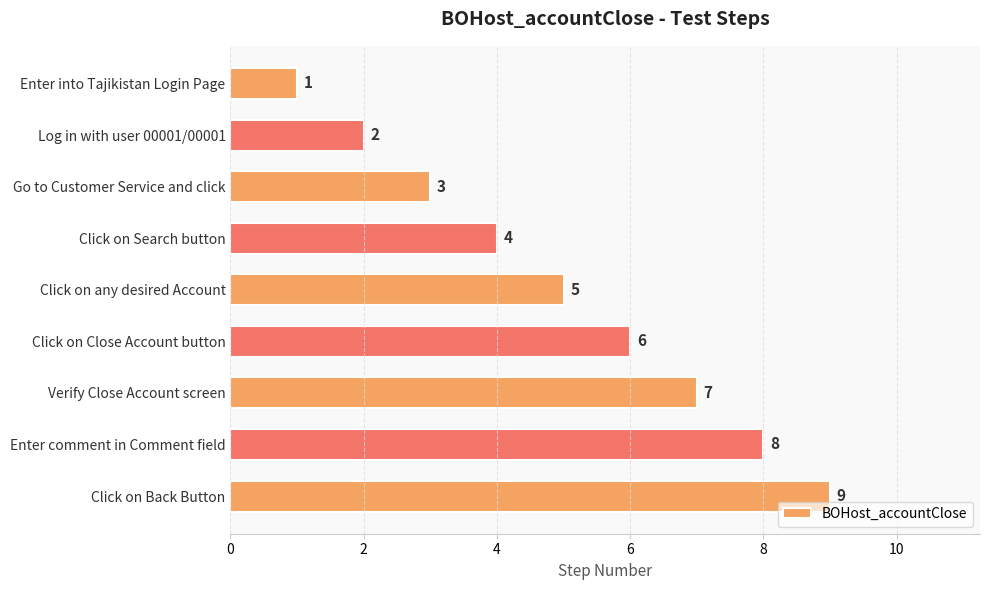

What is the difference between the maximum and minimum values?

8